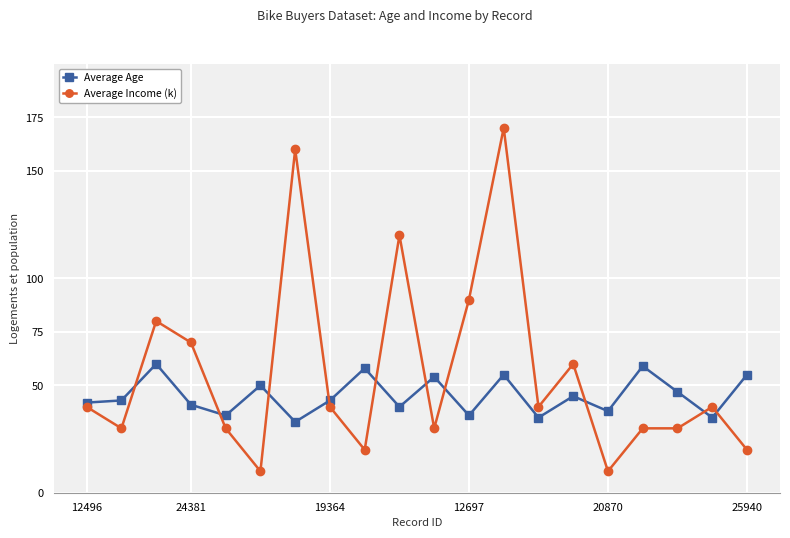

Which series has the widest spread of values?

Average Income (k)